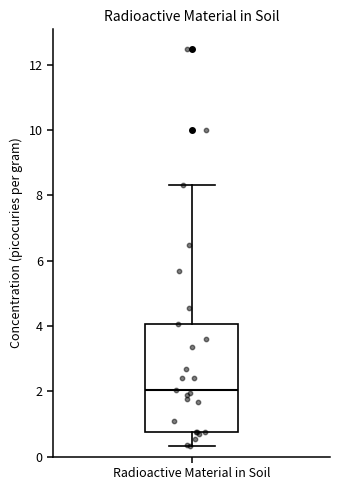

Transcribe this box plot: give where the median line is, the range the box spans, and where the two whiskers end, as read against the y-axis. The values are not printed on the chart, so give them approximately, as read against the axis.

median 2.0, box 0.8 to 4.0, whiskers 0.4 to 8.4